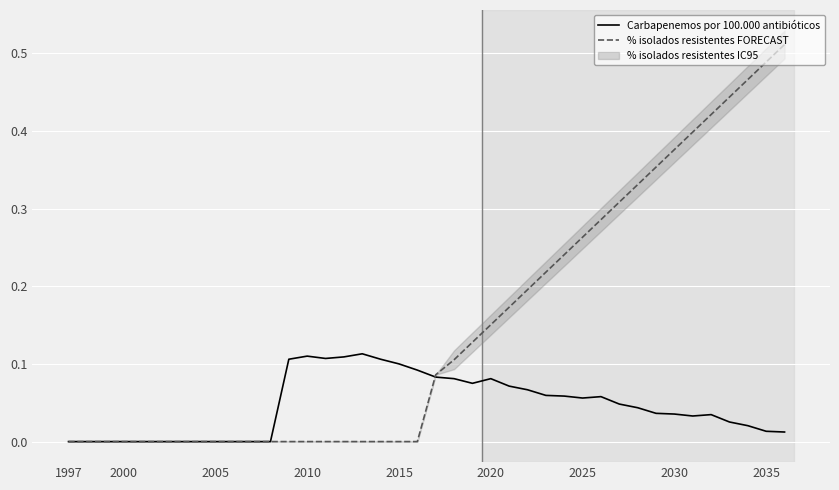

Does the chart display data point markers on the line(s)?

No